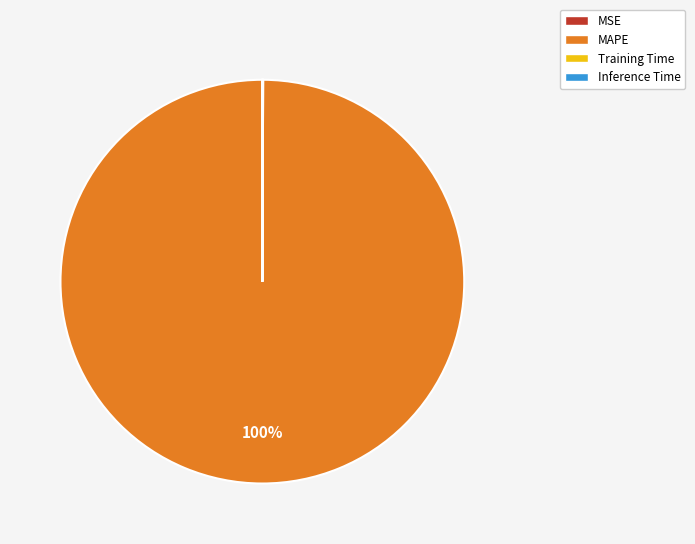

Which slice is the largest?

MAPE